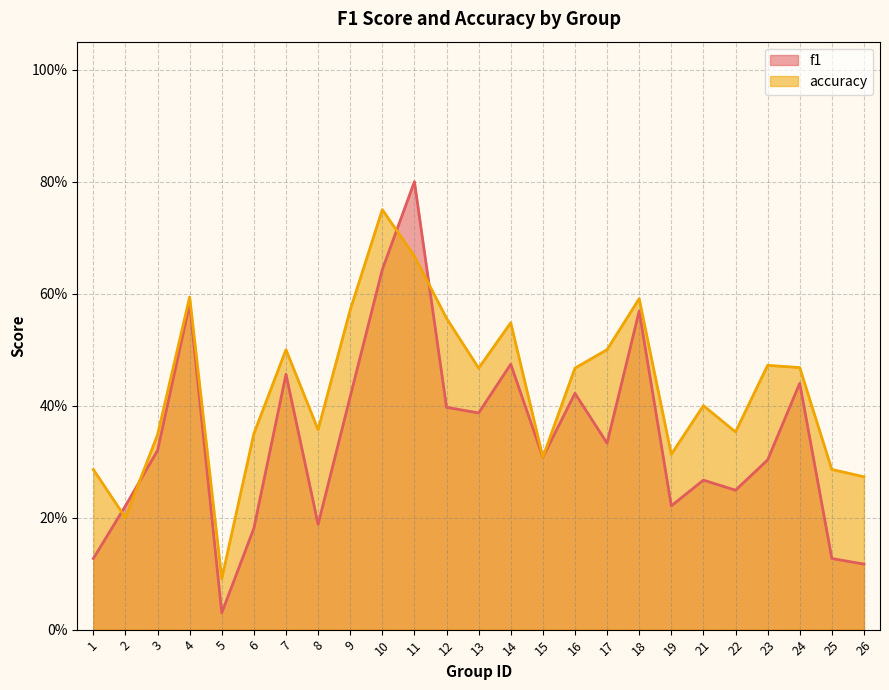

Reading right to left, list all the values displayed in this chart.

f1: 0.1	0.1	0.4	0.3	0.2	0.3	0.2	0.6	0.3	0.4	0.3	0.5	0.4	0.4	0.8	0.6	0.4	0.2	0.5	0.2	0.0	0.6	0.3	0.2	0.1
accuracy: 0.3	0.3	0.5	0.5	0.4	0.4	0.3	0.6	0.5	0.5	0.3	0.5	0.5	0.6	0.7	0.8	0.6	0.4	0.5	0.3	0.1	0.6	0.3	0.2	0.3